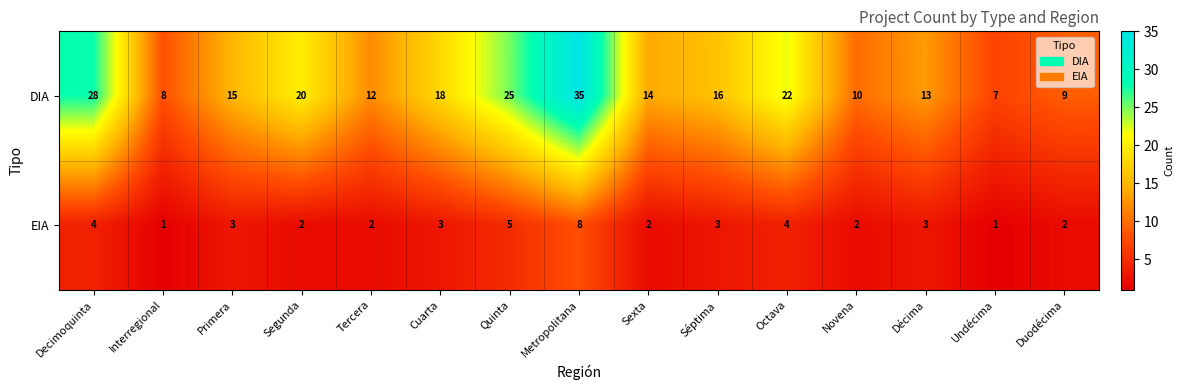

What is the sum of all EIA values?

45